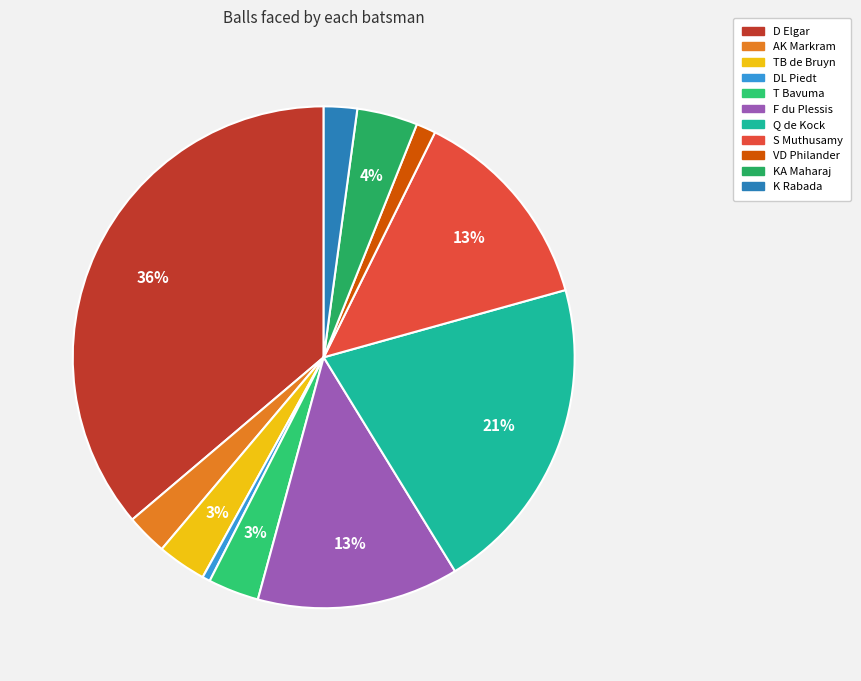

What is the change in value from T Bavuma to F du Plessis?

+77